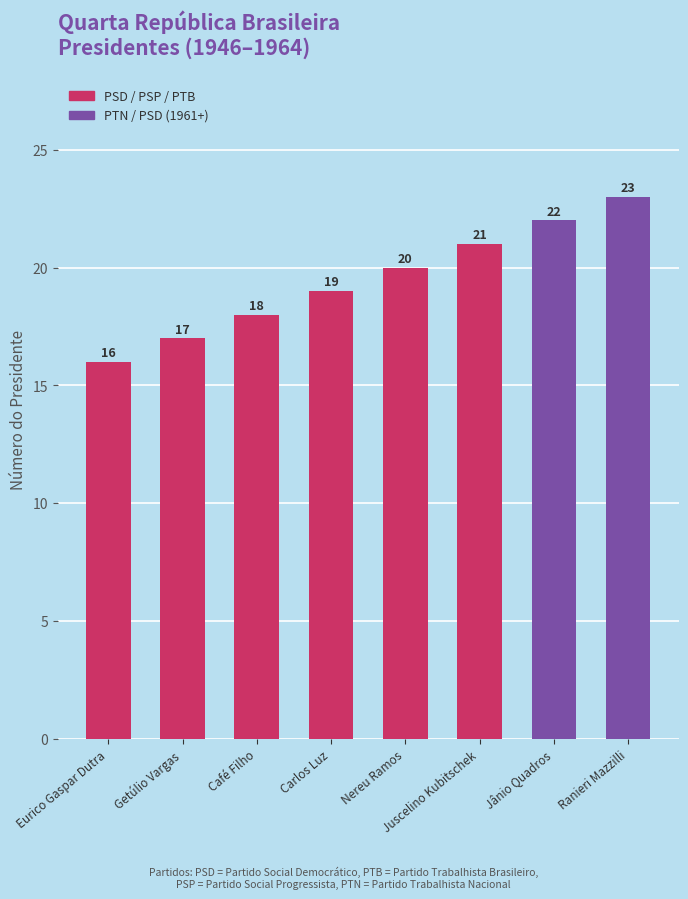

What is the difference between the maximum and minimum values?

7